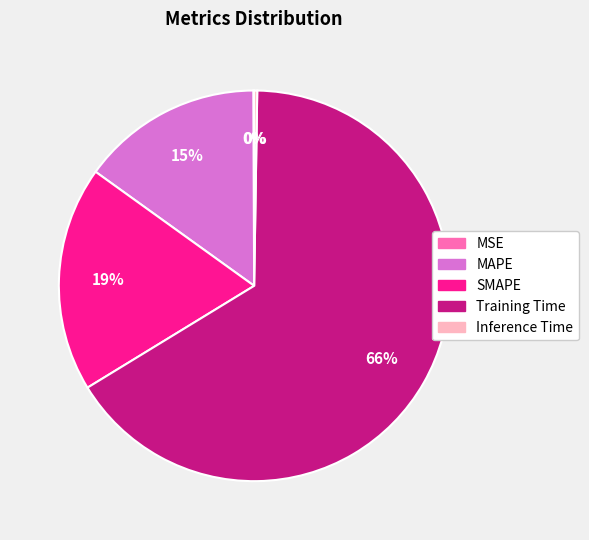

Is it true that Training Time is 66% of the pie?

True